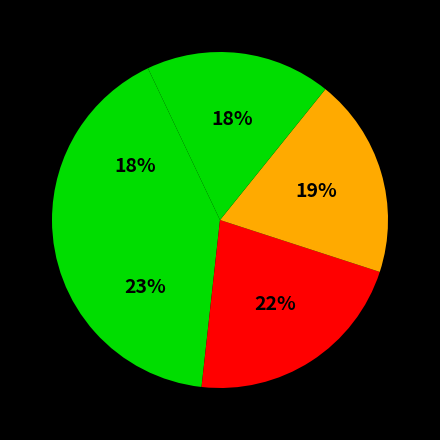

Count the number of slices in the pie.

5